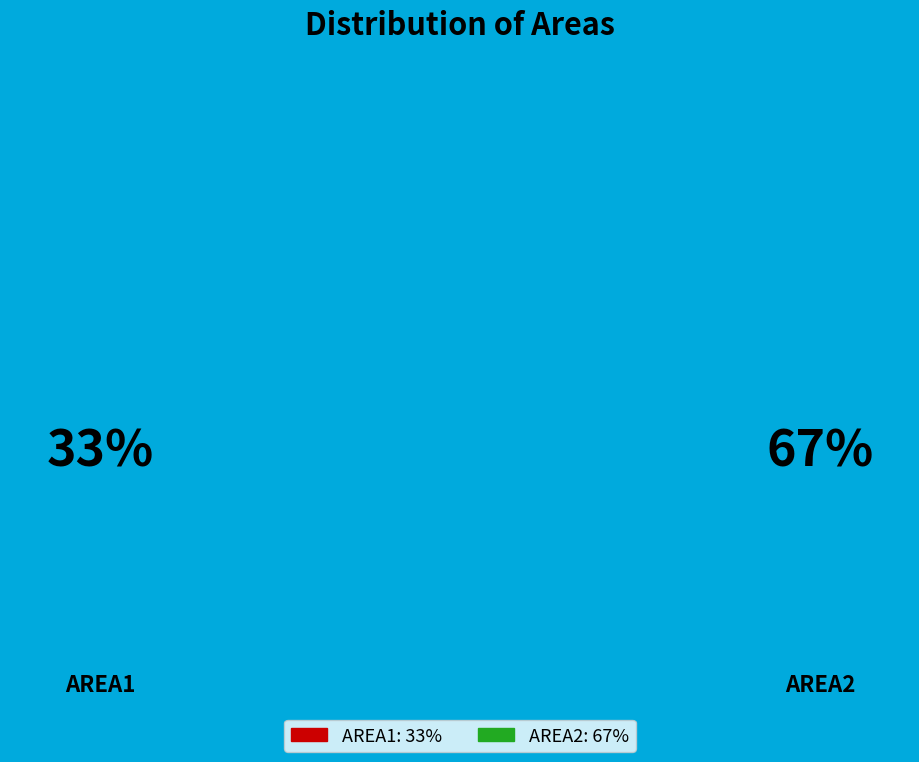

What percentage is the AREA2 slice, to the nearest percent?

67%